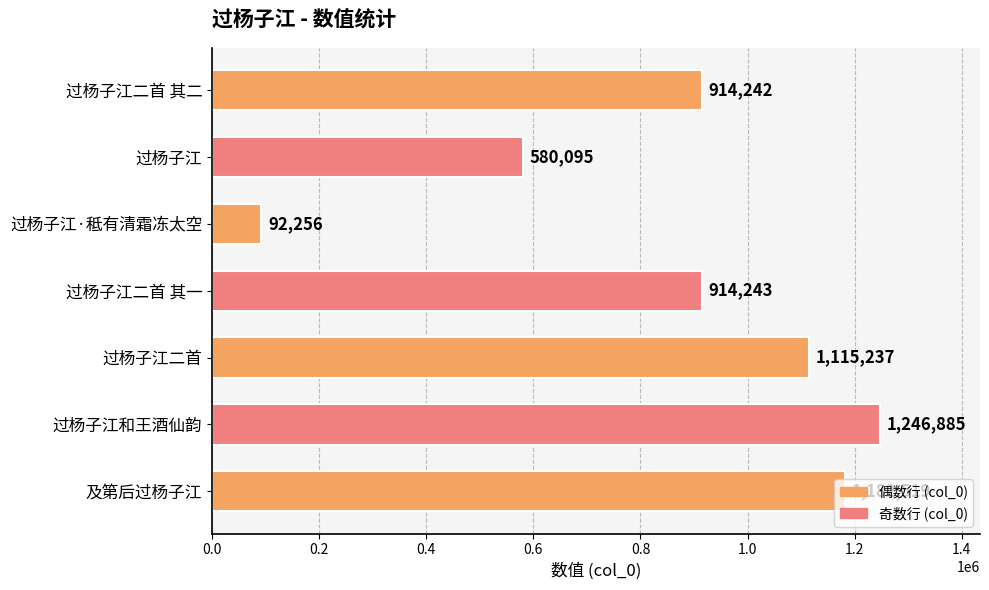

What is the difference between the maximum and minimum values?

1154629